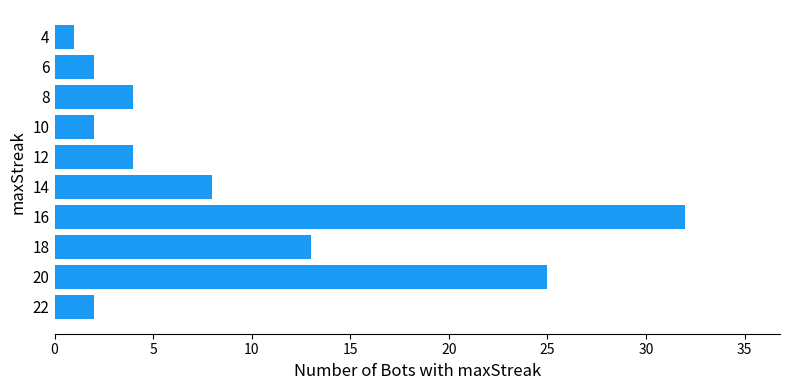

Reading bottom to top, list all the values displayed in this chart.

22=2	20=25	18=13	16=32	14=8	12=4	10=2	8=4	6=2	4=1